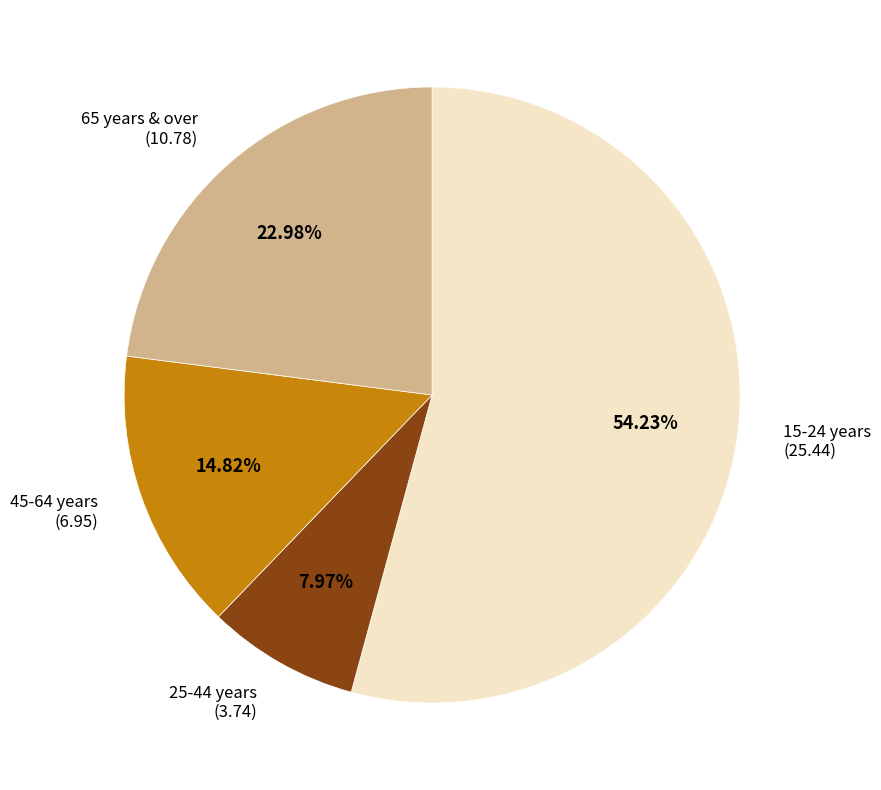

Count the number of slices in the pie.

4